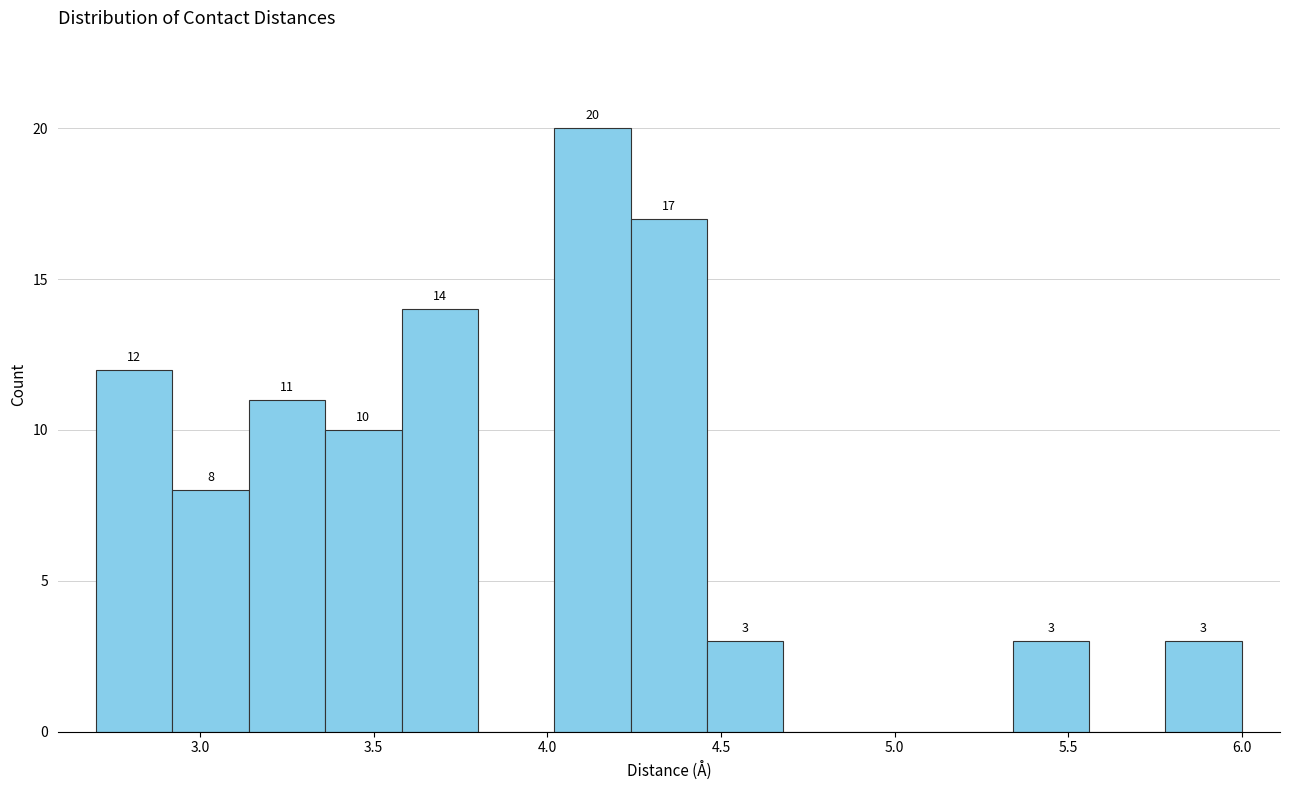

Which range on the x-axis has the tallest bar?

4.02 to 4.24